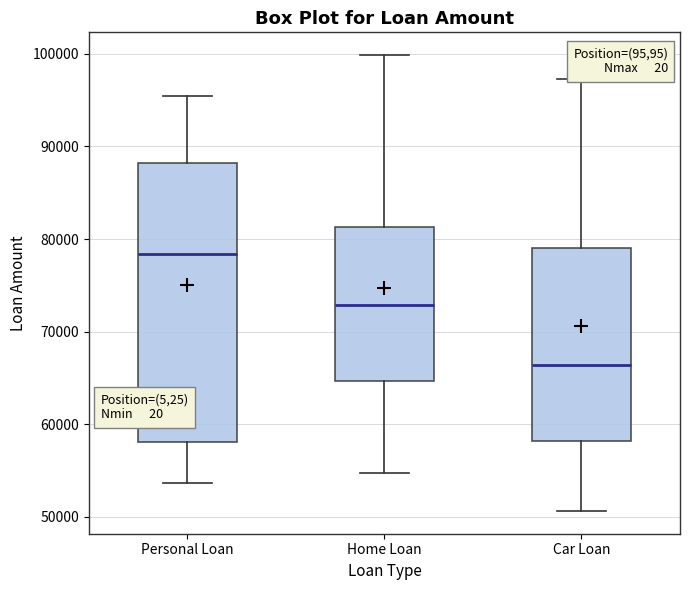

Which box is the tallest, from its lower edge to its upper edge?

Personal Loan